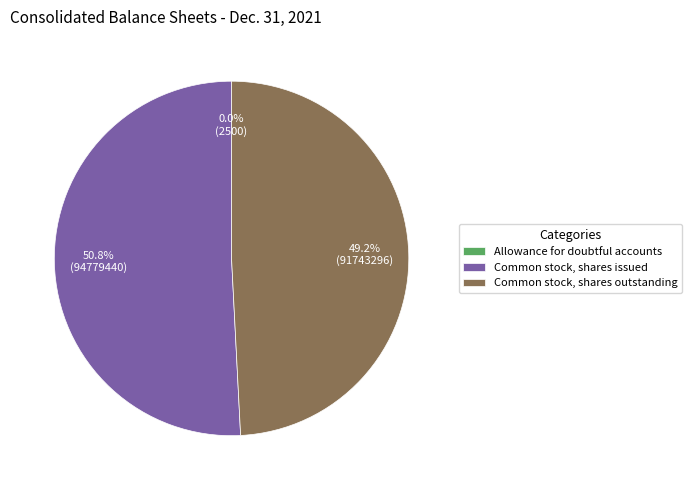

To the nearest percent, what is the average slice percentage?

33%